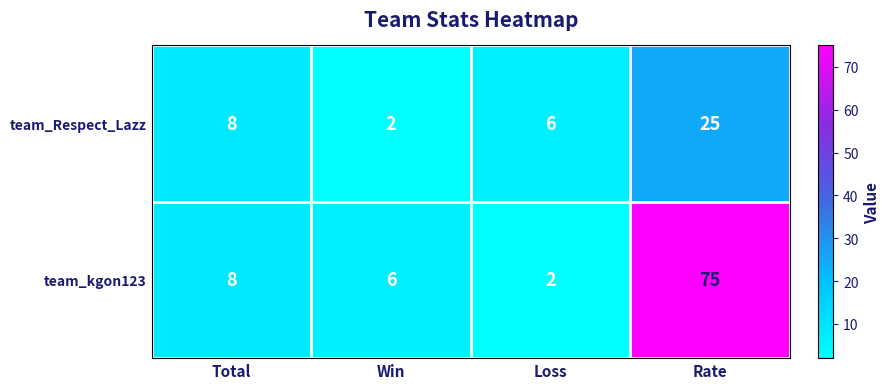

What is the maximum value shown in the chart?

75